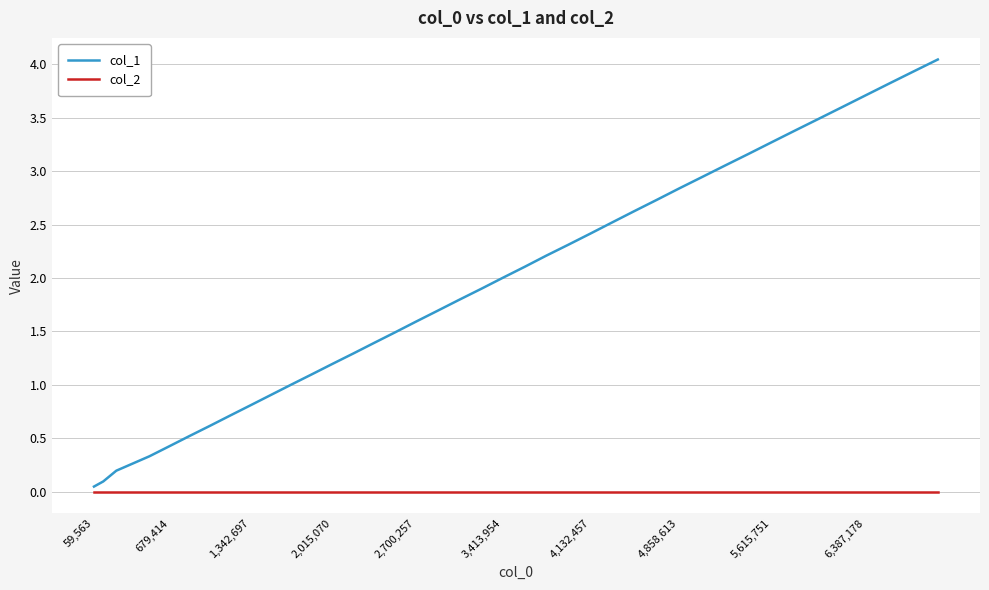

Does the chart have visible grid lines?

Yes